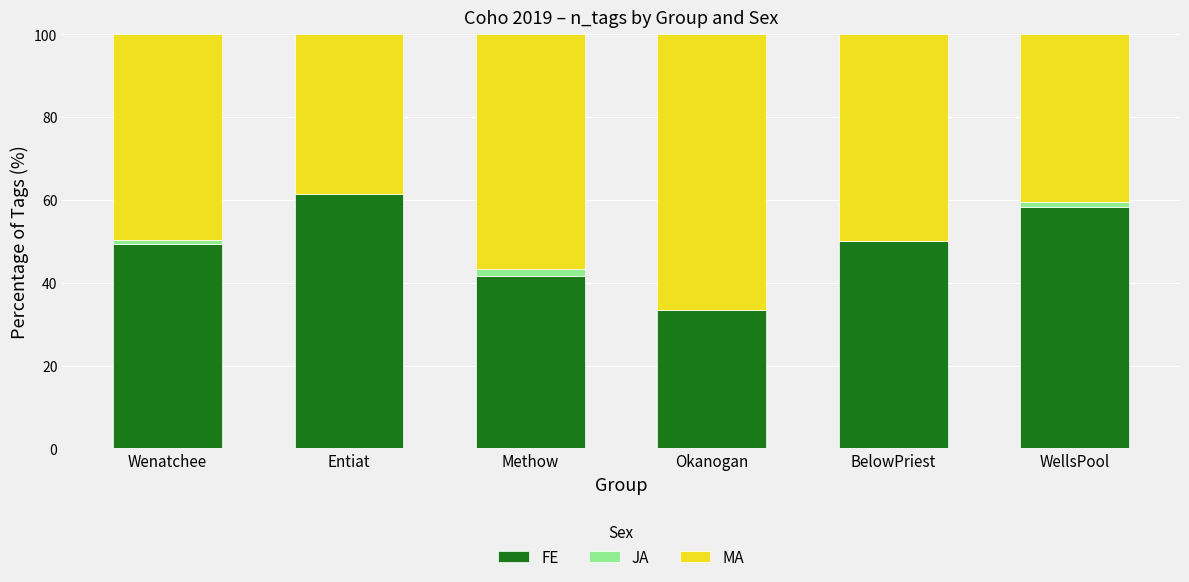

Reading right to left, what are the values for FE?

WellsPool=58.2	BelowPriest=50.0	Okanogan=33.3	Methow=41.7	Entiat=61.5	Wenatchee=49.3